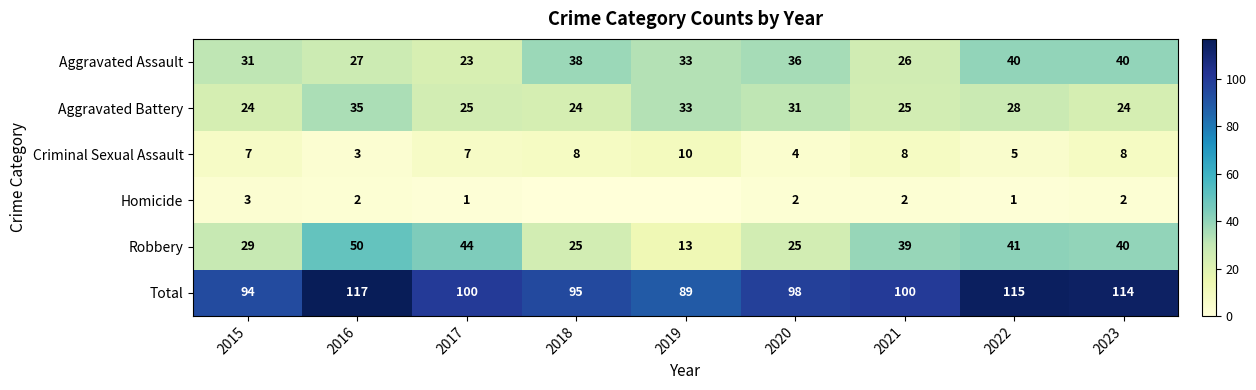

Which category has the lowest value across all series?

2018